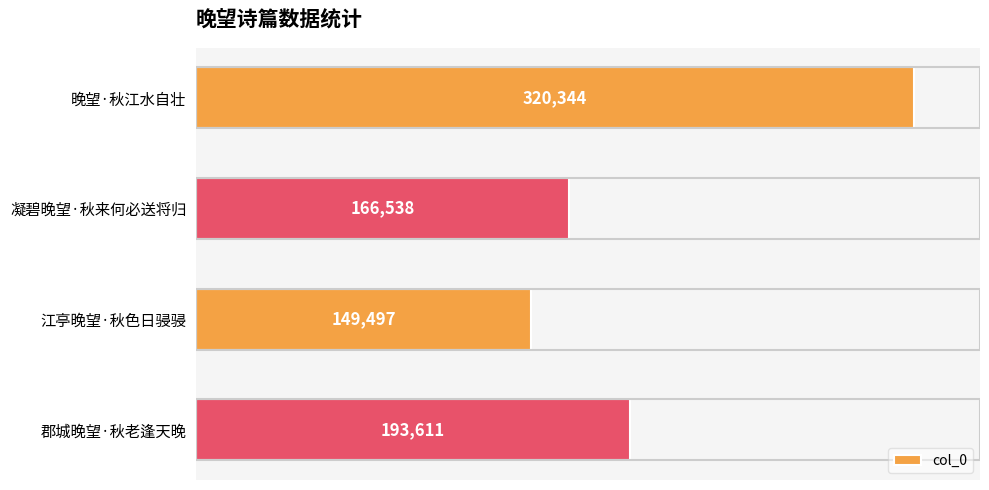

Between 郡城晚望·秋老逢天晚 and 晚望·秋江水自壮, which is larger?

晚望·秋江水自壮